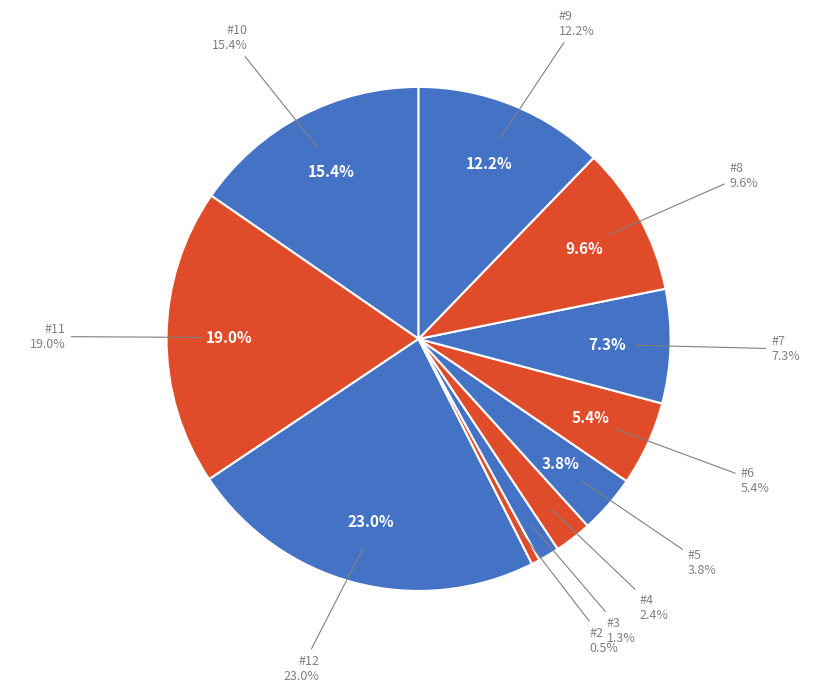

To the nearest percent, what is the average slice percentage?

9%